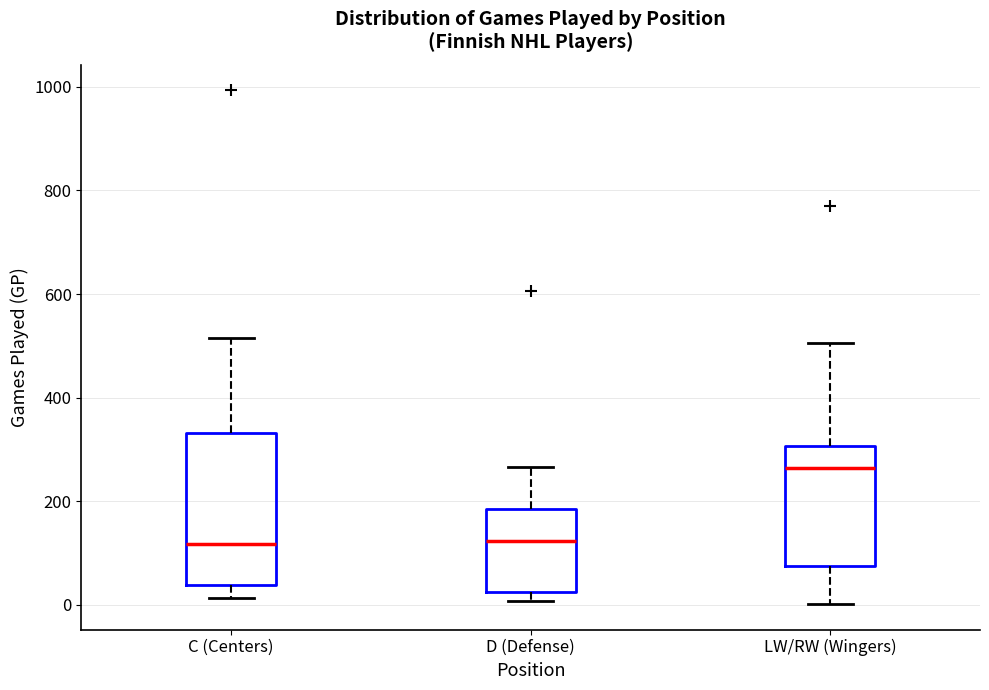

Reading left to right, read every box against the y-axis: the position of its median line, the range the box covers, and the ends of its whiskers. The values are not printed on the chart, so give them approximately, as read against the axis.

C (Centers): median 120, box 40 to 340, whiskers 20 to 520
D (Defense): median 120, box 20 to 180, whiskers 0 to 260
LW/RW (Wingers): median 260, box 80 to 300, whiskers 0 to 500